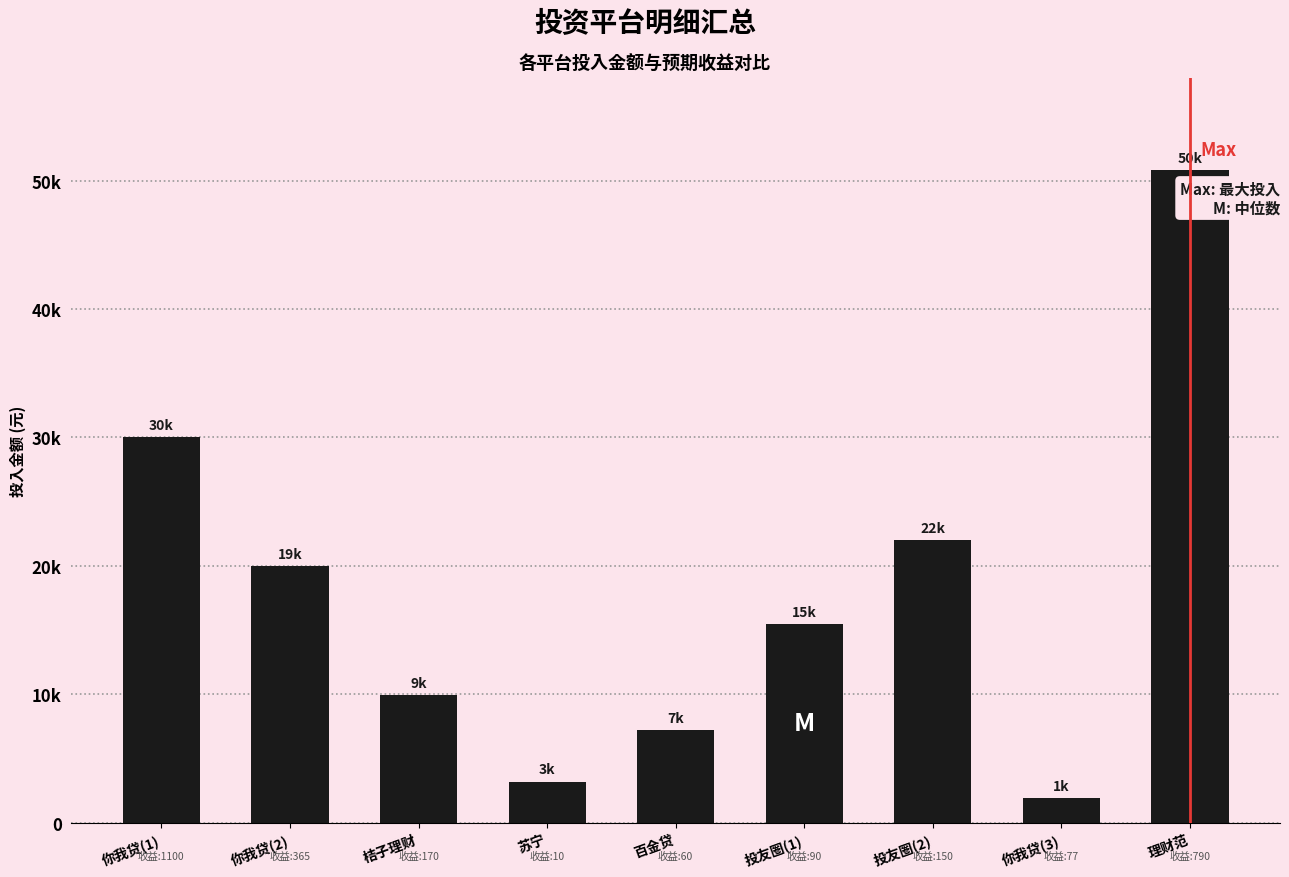

The chart shows a value of 23119 at 投友圈(1). True or false?

False